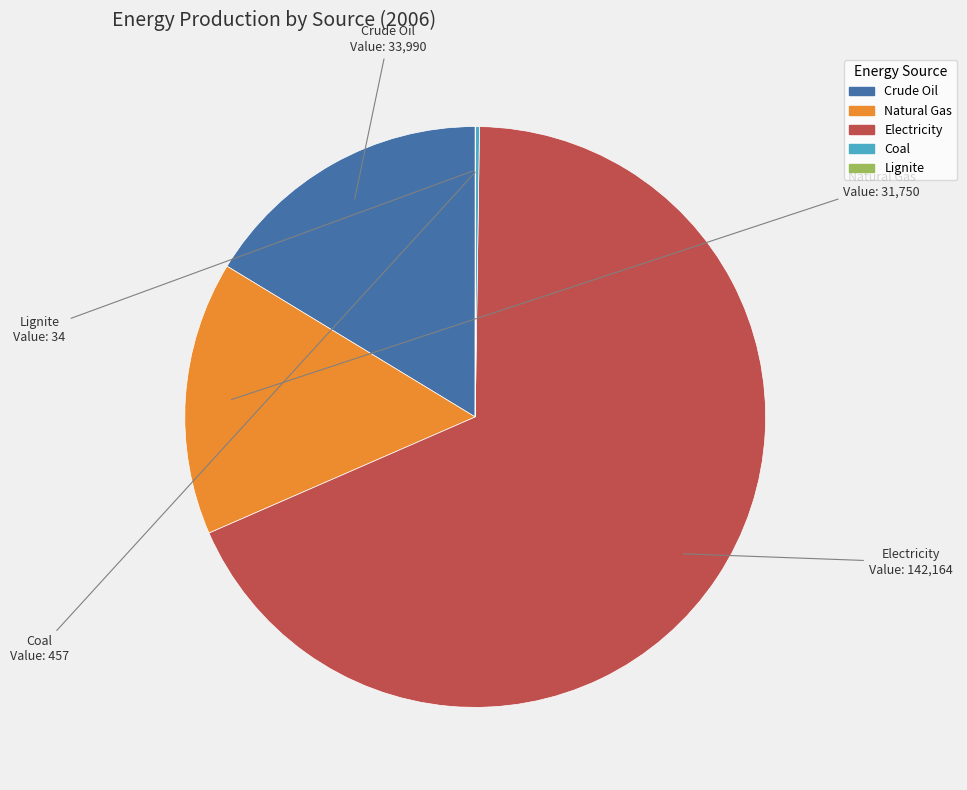

Is it true that Natural Gas is 15% of the pie?

True